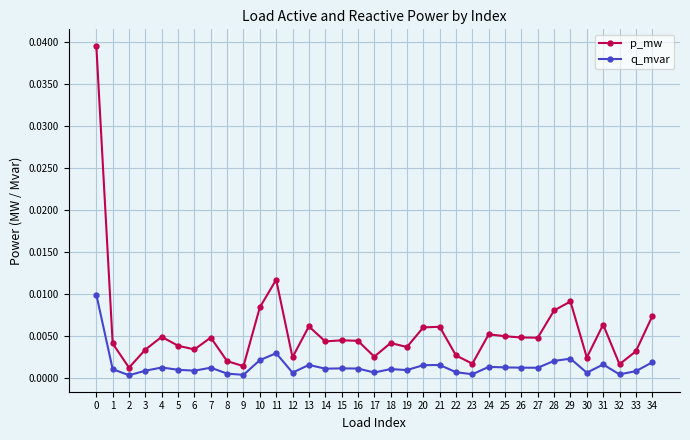

True or false: p_mw and q_mvar intersect in this chart.

False